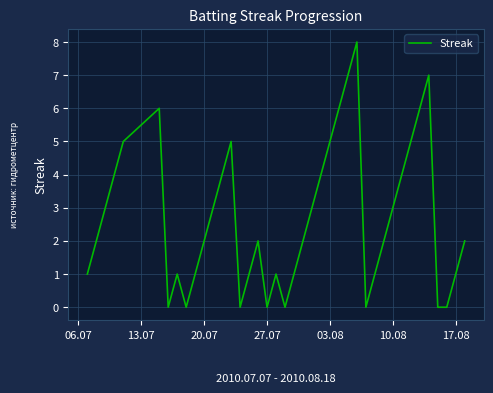

What is the difference between the maximum and minimum values?

8